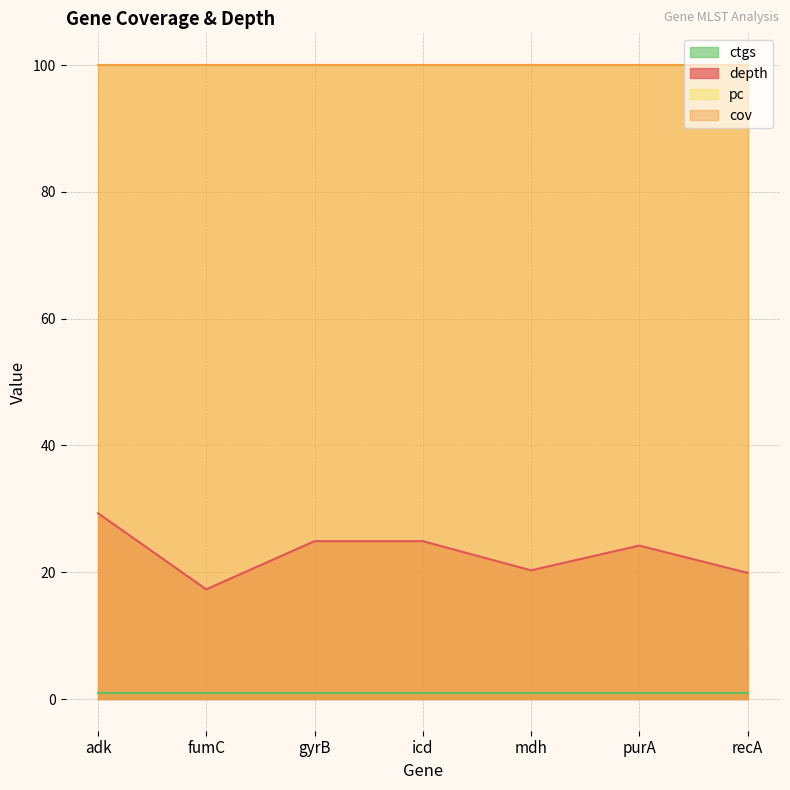

How many data points in depth are less than 24?

3